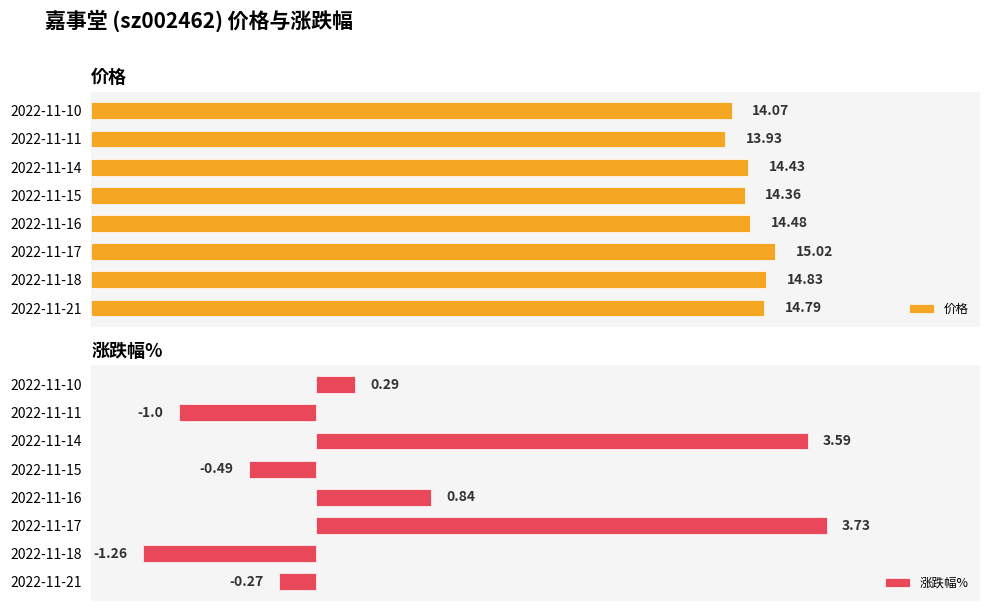

At how many categories does at least one series exceed 14?

7